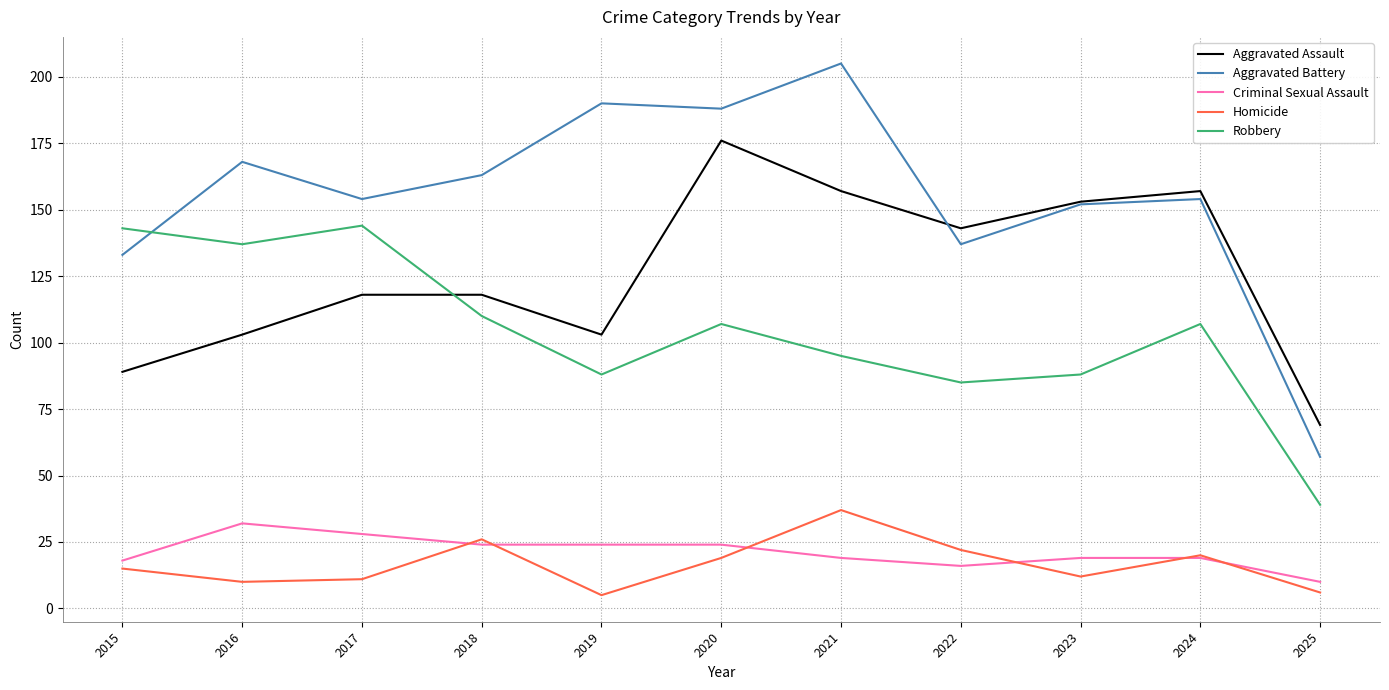

Between 2017 and 2025, which series saw the biggest shift?

Robbery